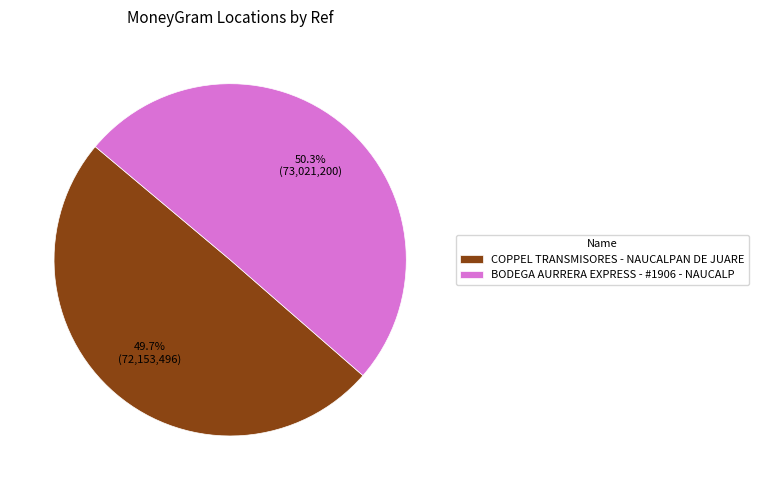

Count the number of slices in the pie.

2